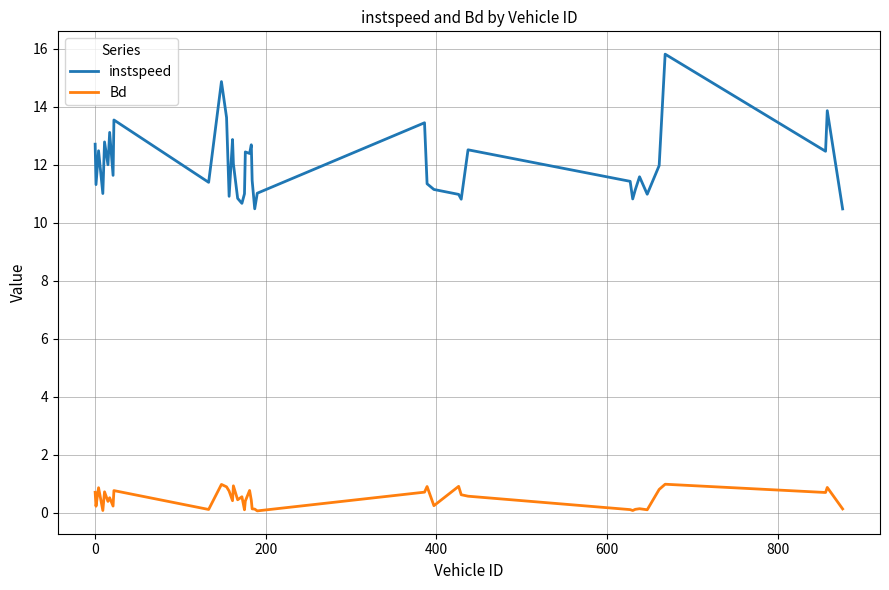

True or false: instspeed and Bd cross at least once.

False